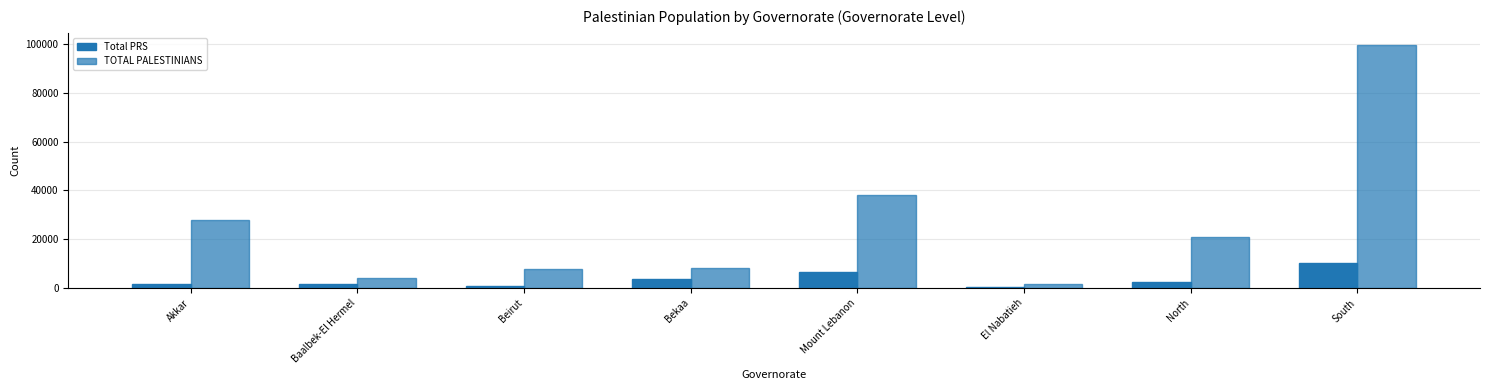

At which category is the sum across all series the highest?

South